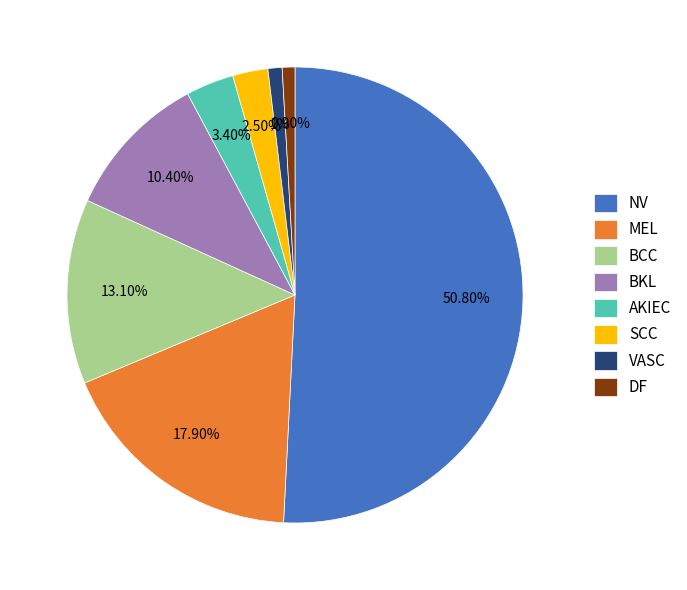

Is there any slice that represents more than half of the pie?

Yes